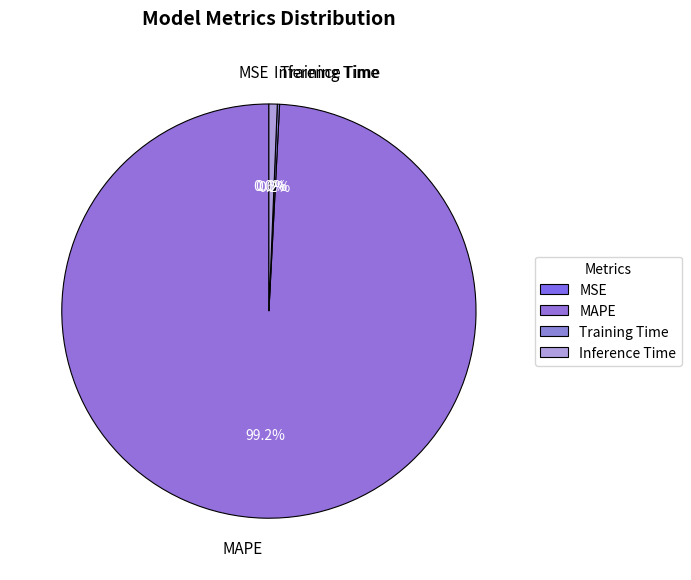

Is it true that Inference Time is 12% of the pie?

False